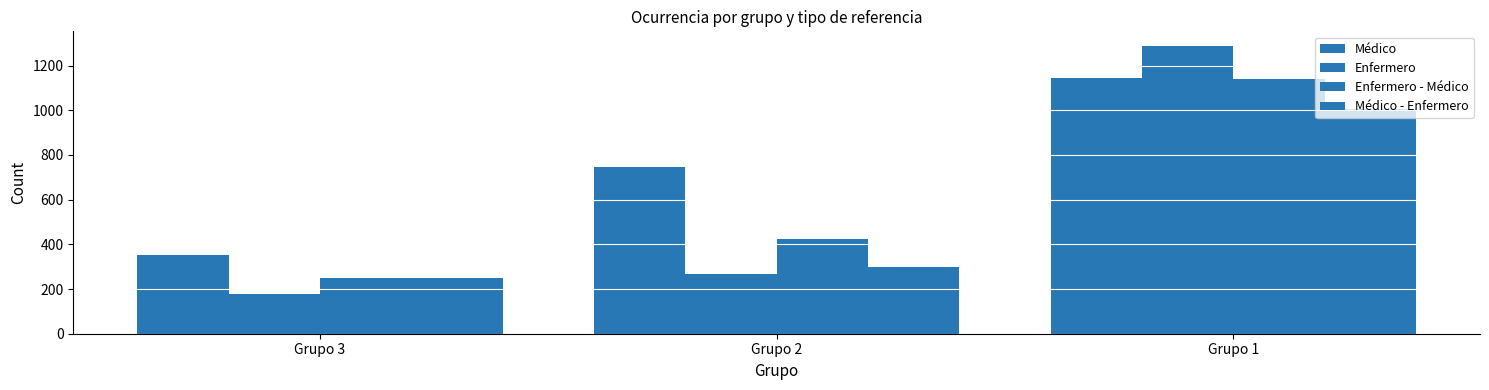

Is it true that Médico equals 1664 at Grupo 1?

False